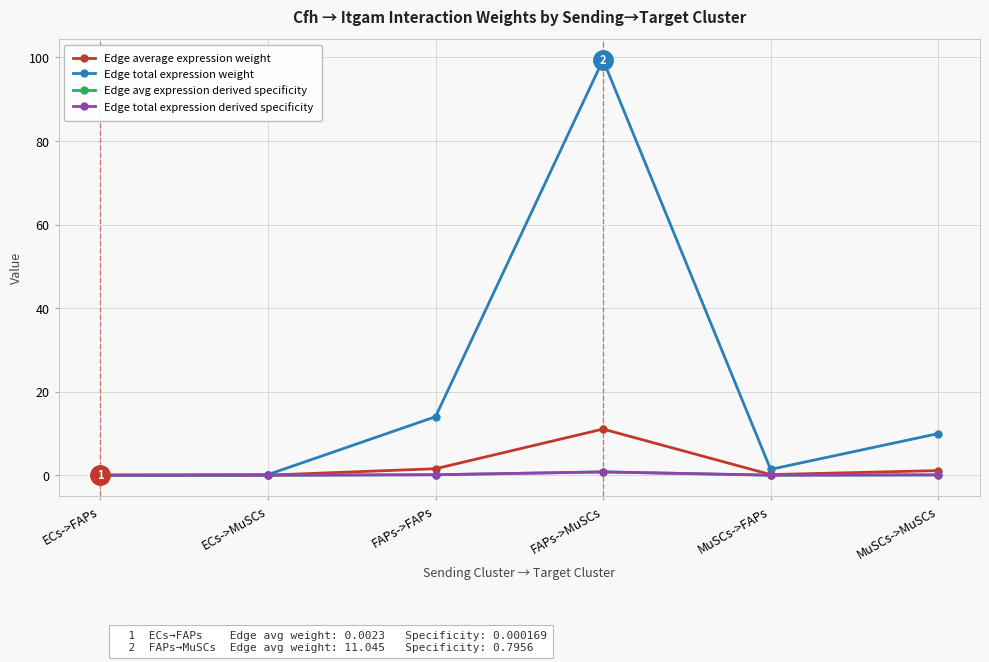

True or false: Edge avg expression derived specificity and Edge average expression weight intersect in this chart.

False